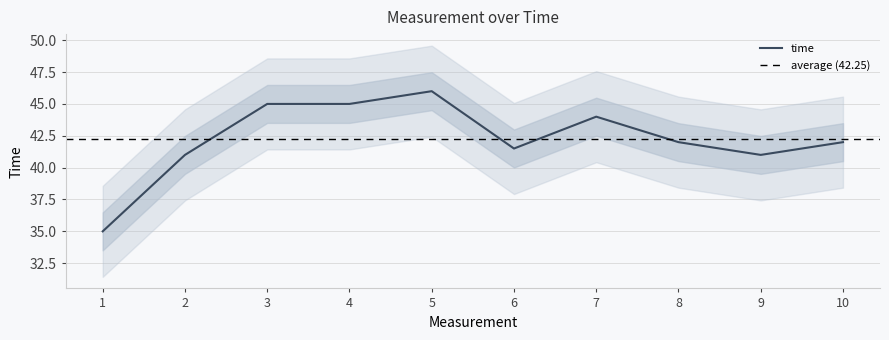

What is the maximum value shown in the chart?

46.0